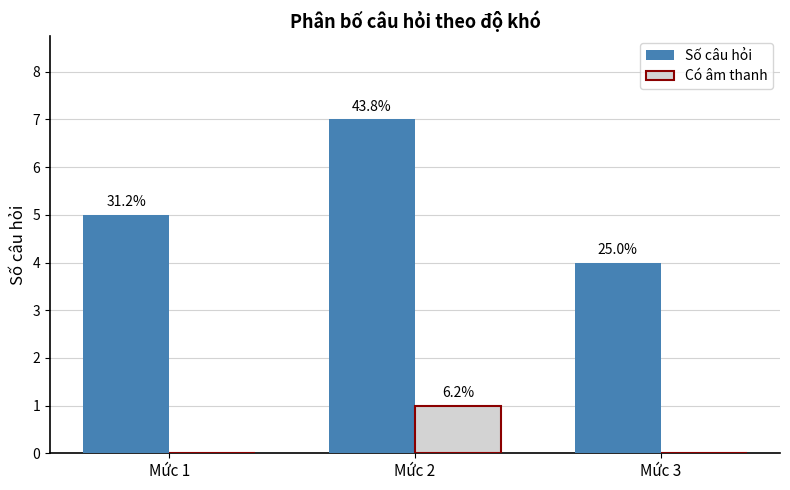

What are all the series names shown in the legend?

Số câu hỏi, Có âm thanh